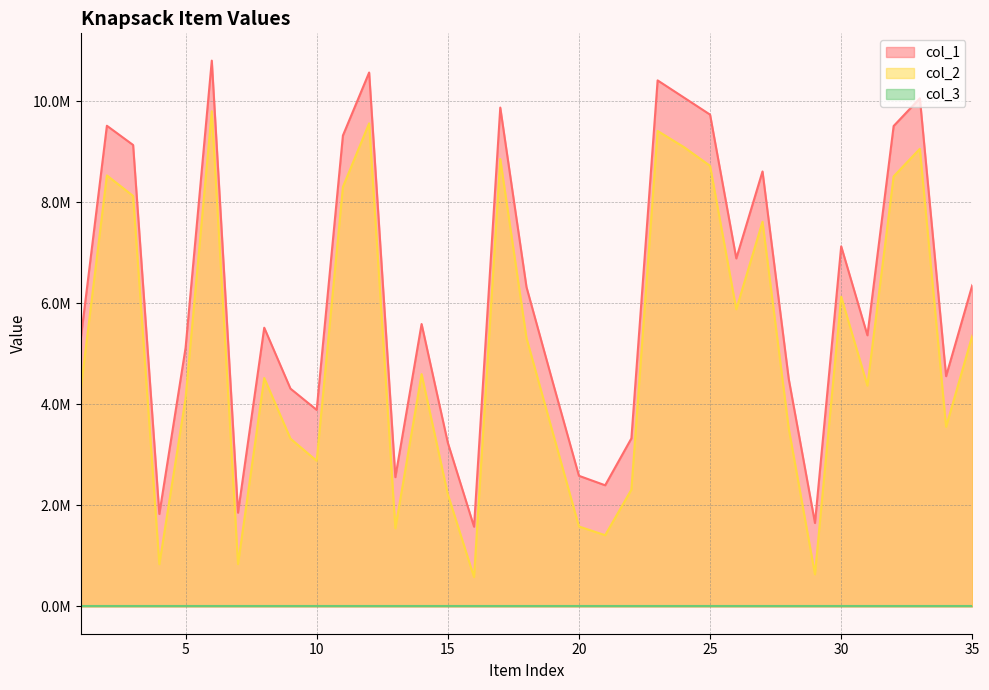

Where is col_1 nearest to the value 6189555?

18